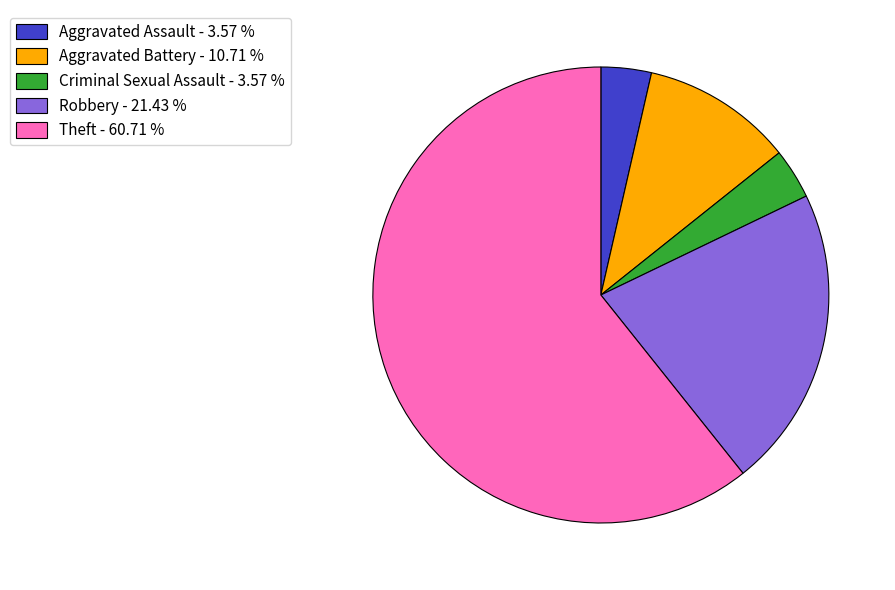

What is the ratio of the value at Aggravated Assault - 3.57 % to the value at Aggravated Battery - 10.71 %?

0.3